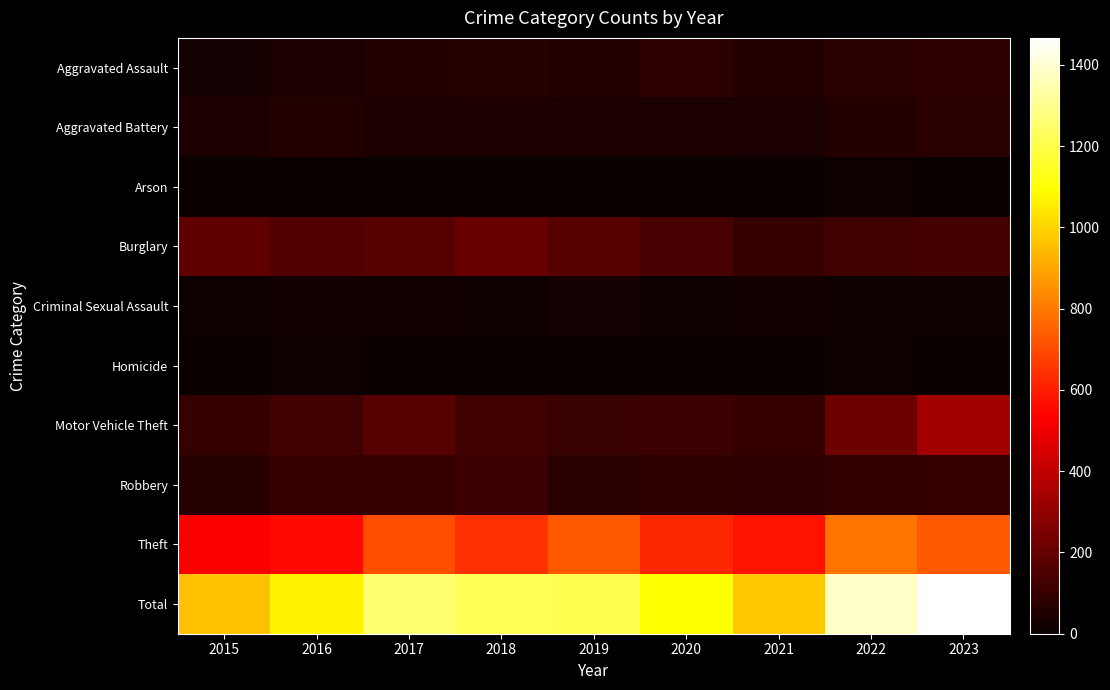

At 2019, list the series in order from smallest to largest.

Arson, Homicide, Criminal Sexual Assault, Aggravated Battery, Aggravated Assault, Robbery, Motor Vehicle Theft, Burglary, Theft, Total